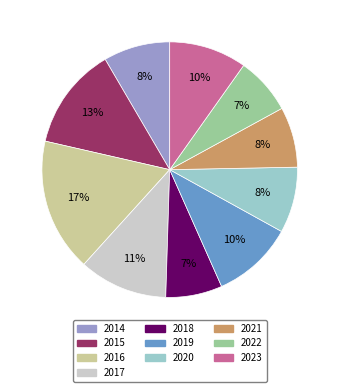

Does 2021 account for over 50% of the chart?

No